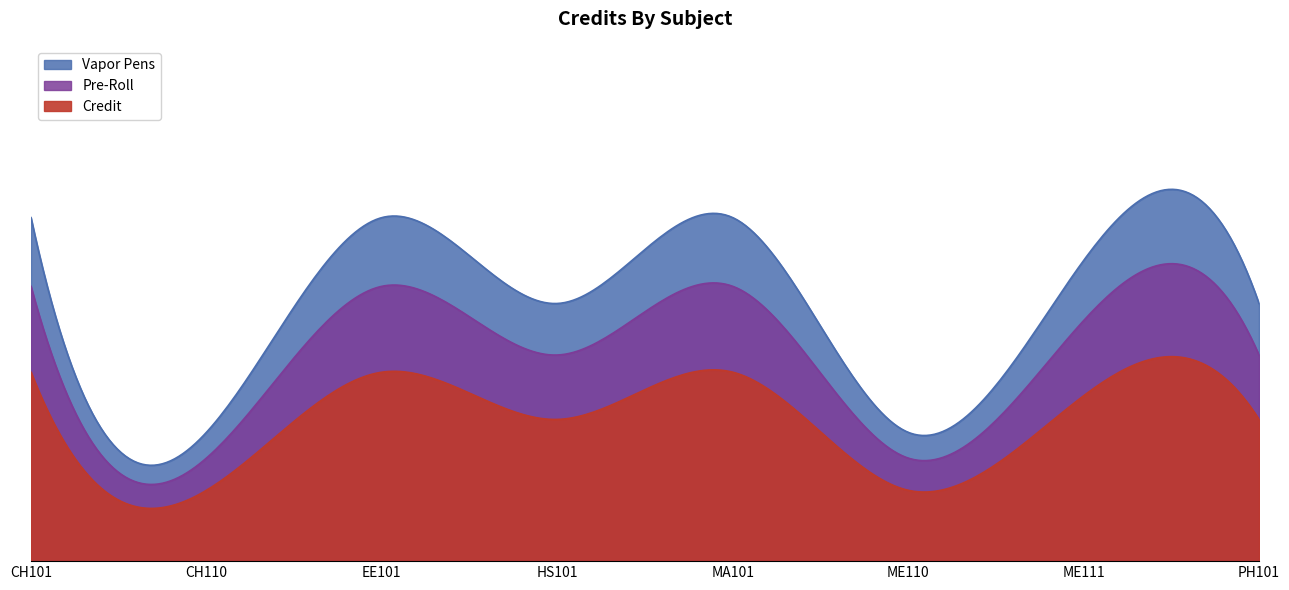

The value at CH101 is 13. True or false?

False